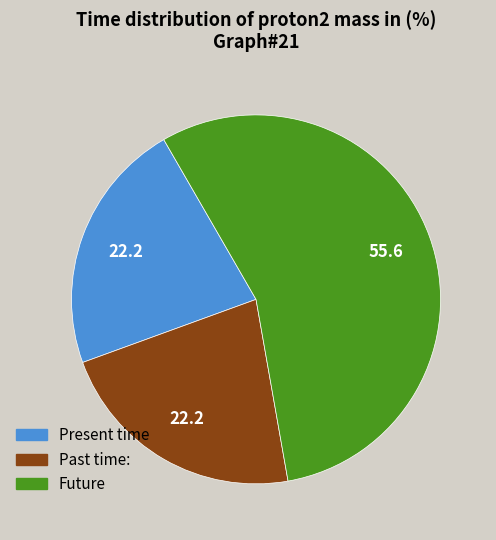

Is there any slice that represents more than half of the pie?

Yes